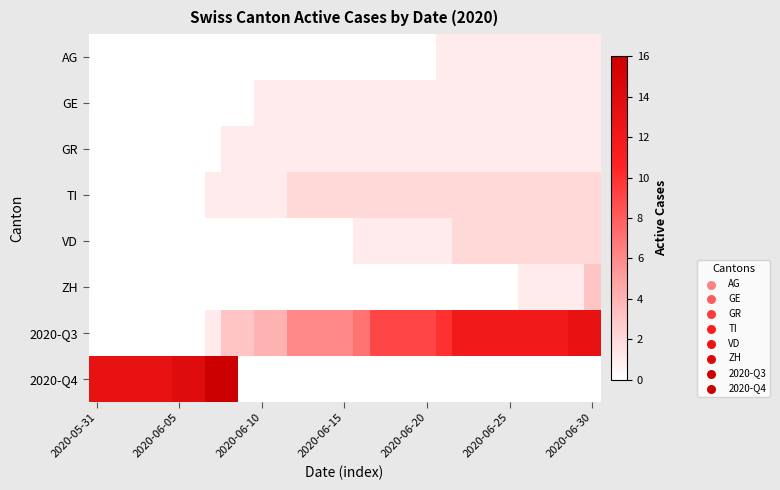

Reading left to right, transcribe all the data shown in this chart.

AG: 0	0	0	0	0	0	0	0	0	0	0	0	0	0	0	0	0	0	0	0	0	1	1	1	1	1	1	1	1	1	1
GE: 0	0	0	0	0	0	0	0	0	0	1	1	1	1	1	1	1	1	1	1	1	1	1	1	1	1	1	1	1	1	1
GR: 0	0	0	0	0	0	0	0	1	1	1	1	1	1	1	1	1	1	1	1	1	1	1	1	1	1	1	1	1	1	1
TI: 0	0	0	0	0	0	0	1	1	1	1	1	2	2	2	2	2	2	2	2	2	2	2	2	2	2	2	2	2	2	2
VD: 0	0	0	0	0	0	0	0	0	0	0	0	0	0	0	0	1	1	1	1	1	1	2	2	2	2	2	2	2	2	2
ZH: 0	0	0	0	0	0	0	0	0	0	0	0	0	0	0	0	0	0	0	0	0	0	0	0	0	0	1	1	1	1	3
2020-Q3: 0	0	0	0	0	0	0	1	3	3	4	4	6	6	6	6	7	9	9	9	9	10	12	12	12	12	12	12	12	13	13
2020-Q4: 13	13	13	13	13	14	14	16	16	0	0	0	0	0	0	0	0	0	0	0	0	0	0	0	0	0	0	0	0	0	0